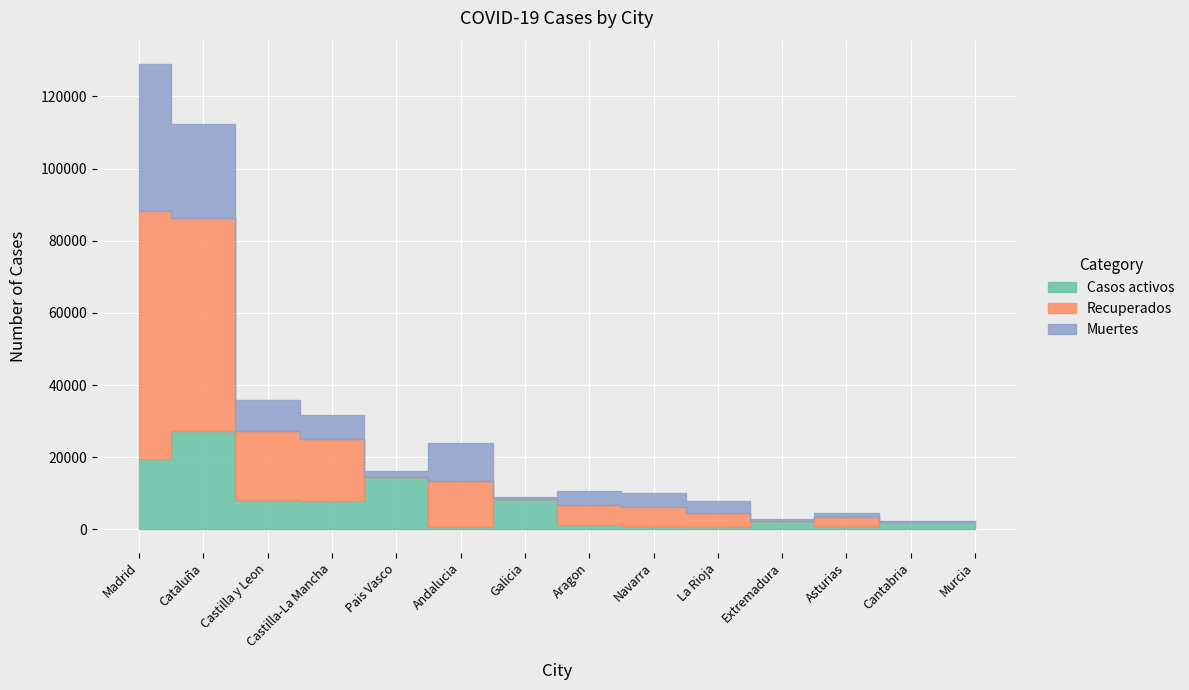

True or false: Casos activos has a value of 538 at Asturias.

False